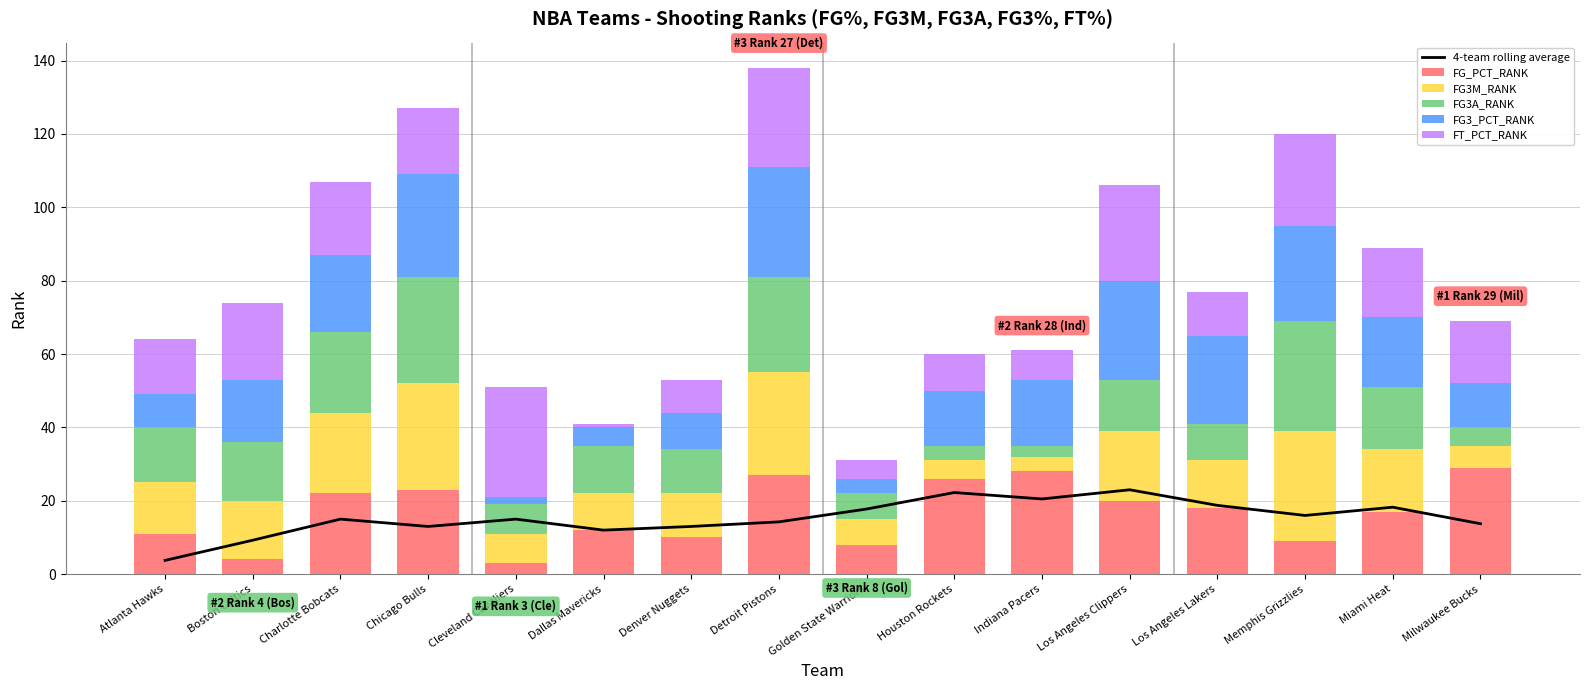

What is the greatest value displayed?

30.0